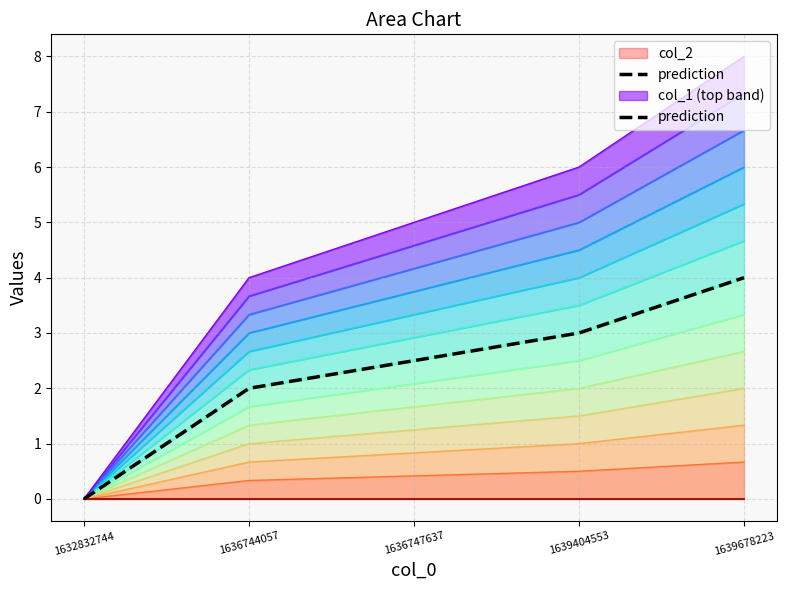

What is the sum of the values at 1639404553 and 1632832744?

3.0